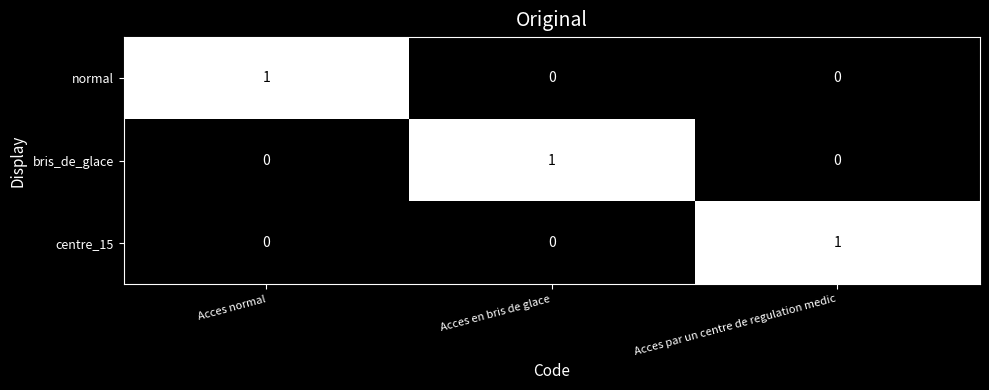

What is the spread (max minus min) of values at Acces normal?

1